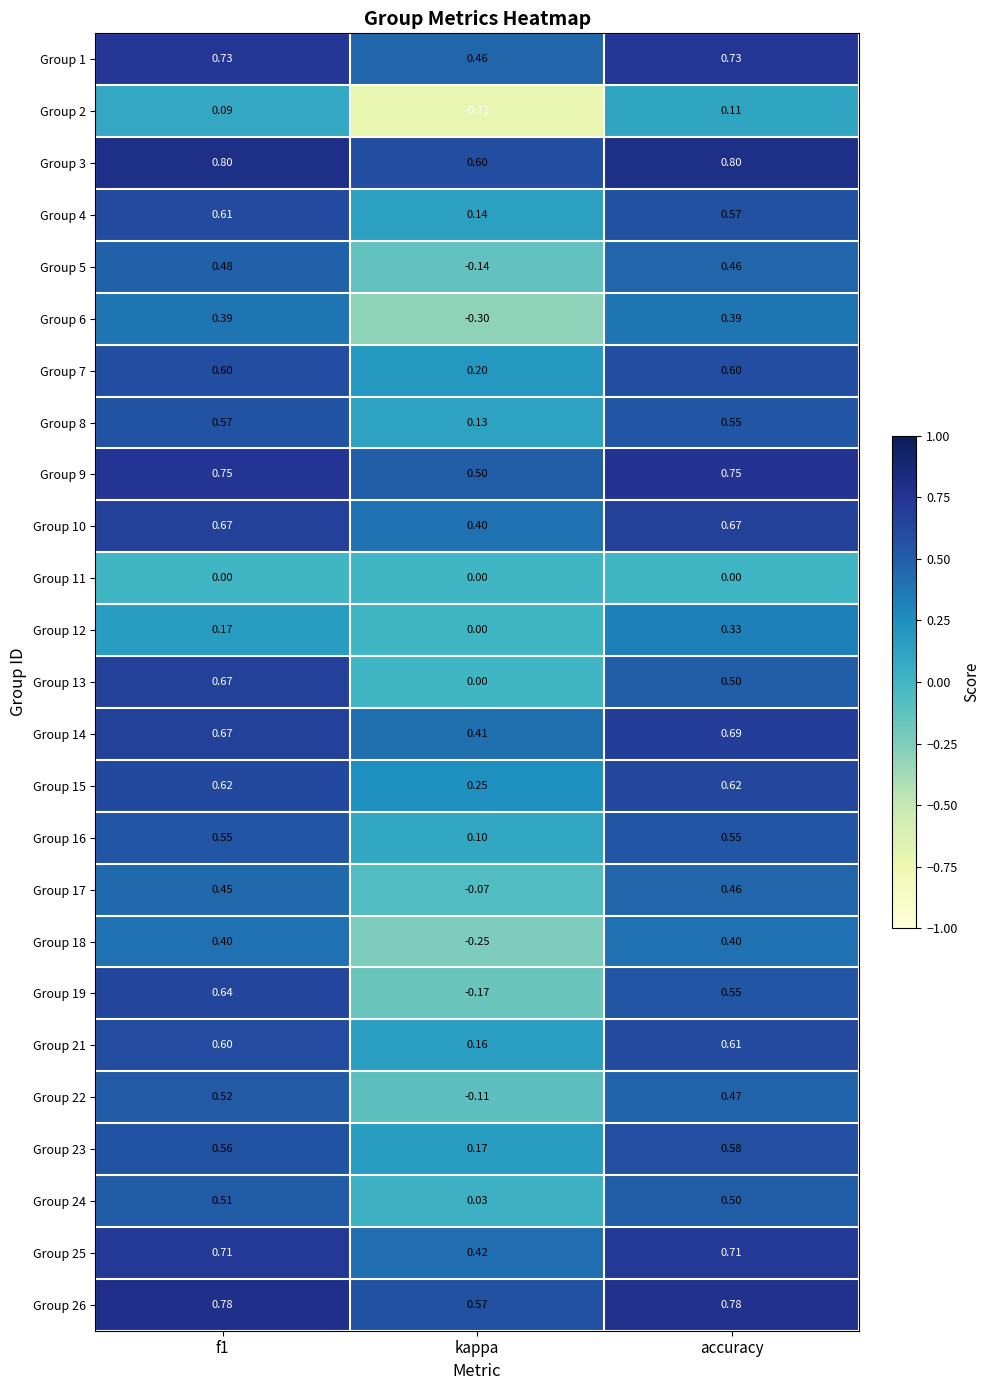

At which category does the chart reach its minimum across all series?

kappa